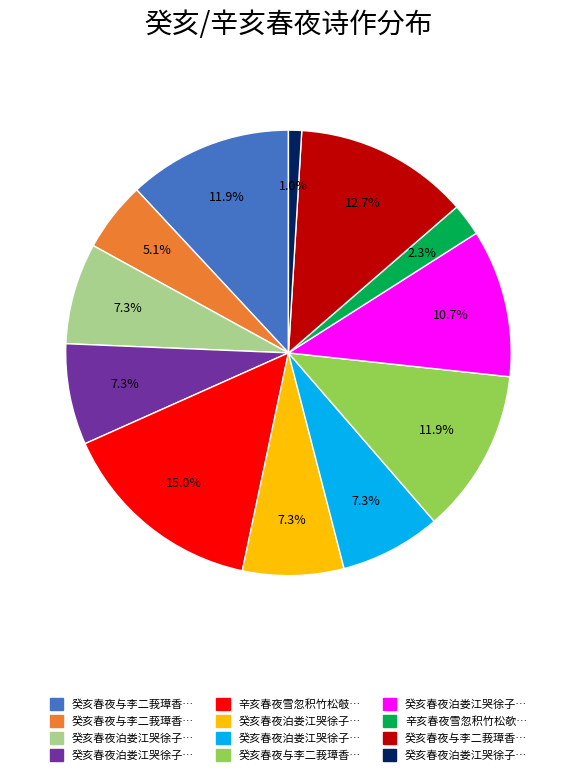

Does any single category account for the majority?

No